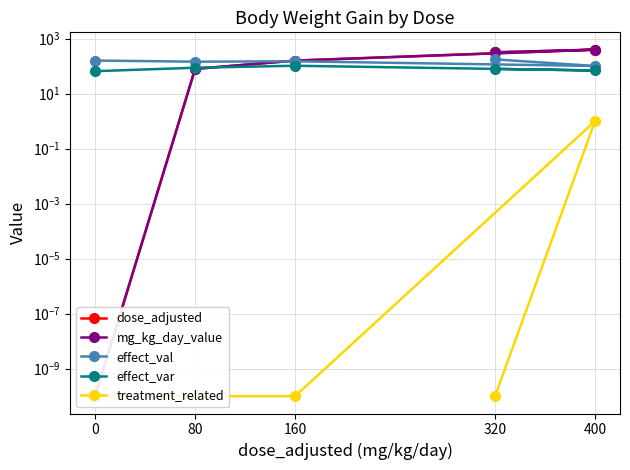

Which has a higher value, 320 or 80?

320